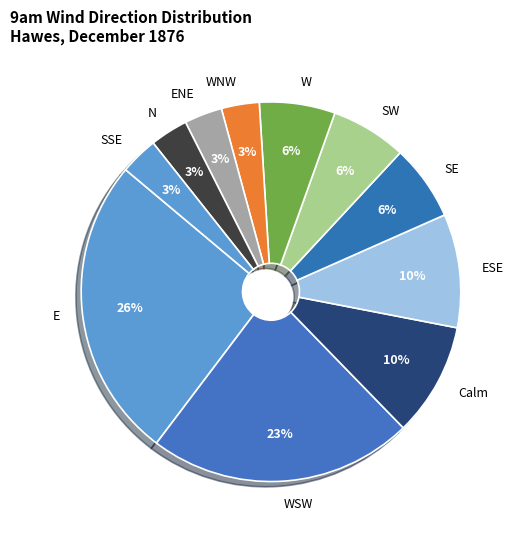

Which category has the biggest portion of the pie?

E